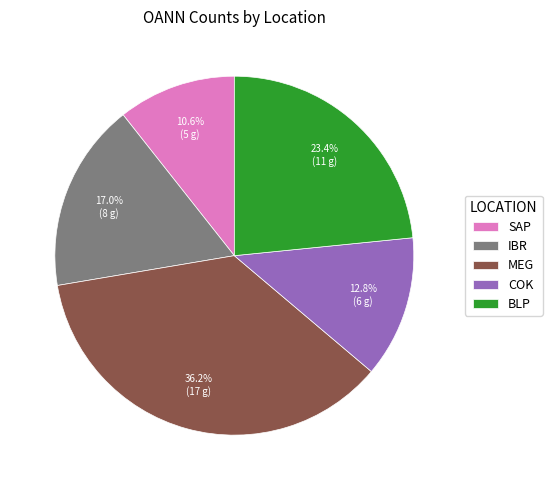

Is SAP the majority of the pie?

No